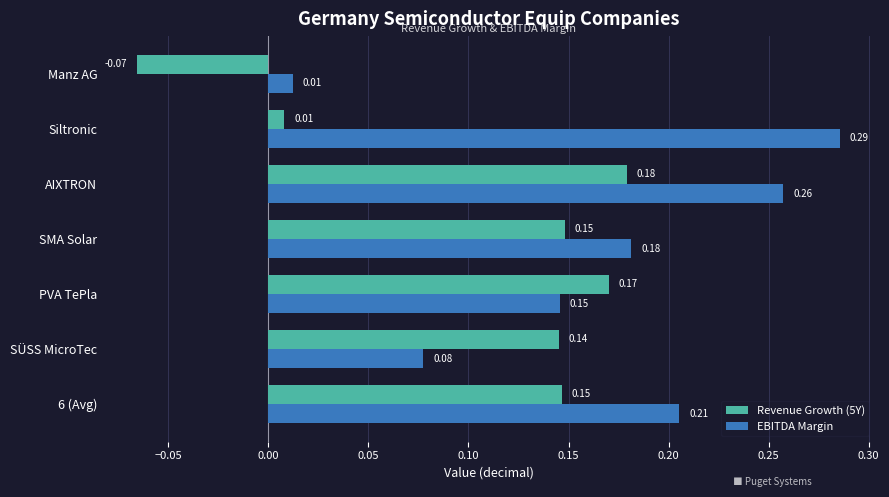

At which label does EBITDA Margin reach its peak?

Siltronic